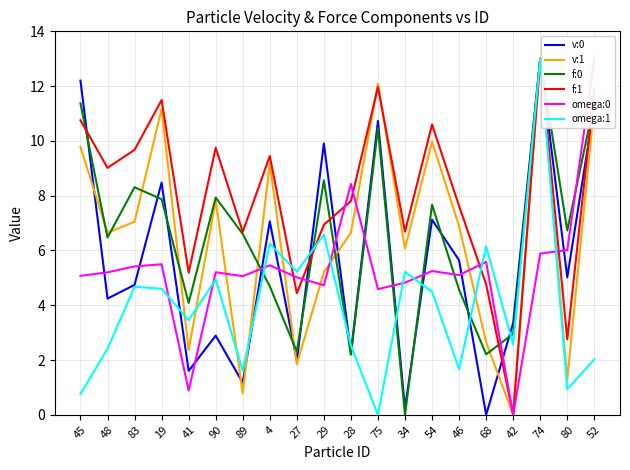

How many times do omega:1 and f:0 cross each other?

8